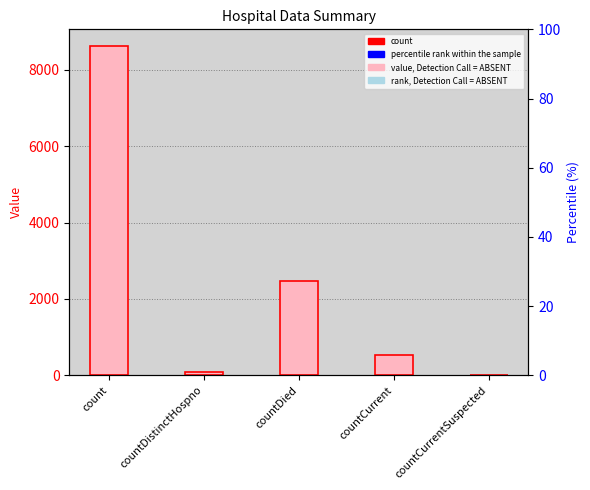

Rank the categories by value from highest to lowest.

count, countDied, countCurrent, countDistinctHospno, countCurrentSuspected